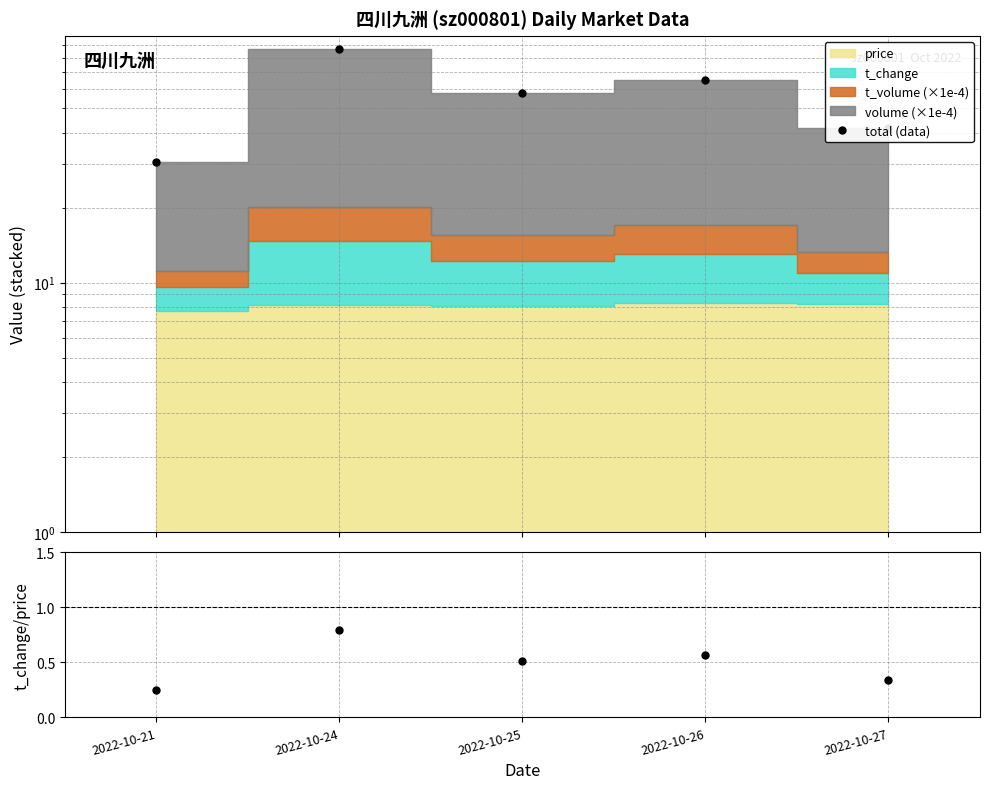

Is the value of total (data) at 2022-10-24 greater than the value of t_change/price at 2022-10-21?

Yes